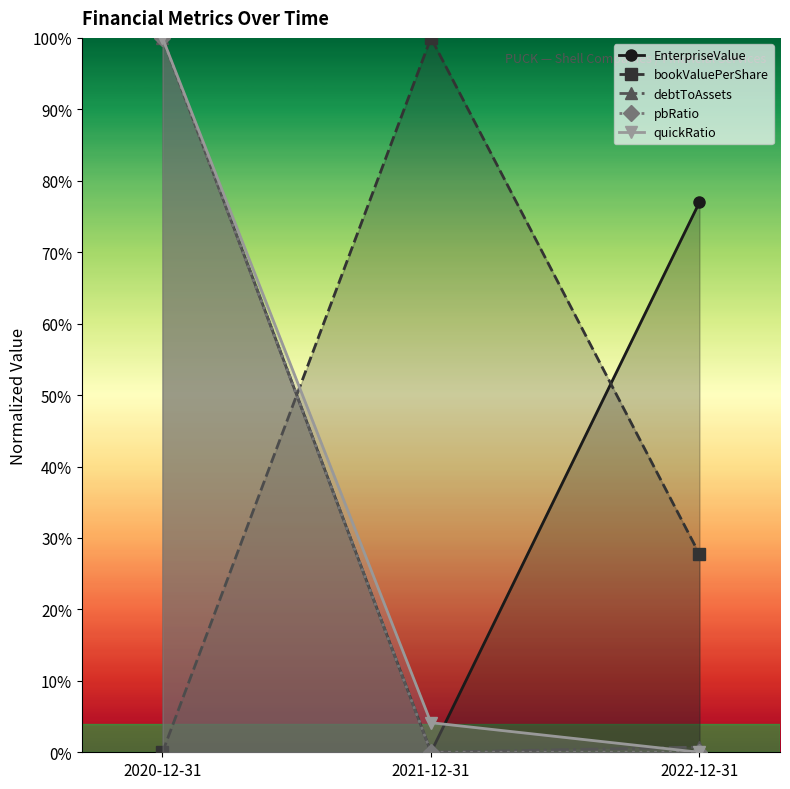

What is the maximum value shown in the chart?

100.0